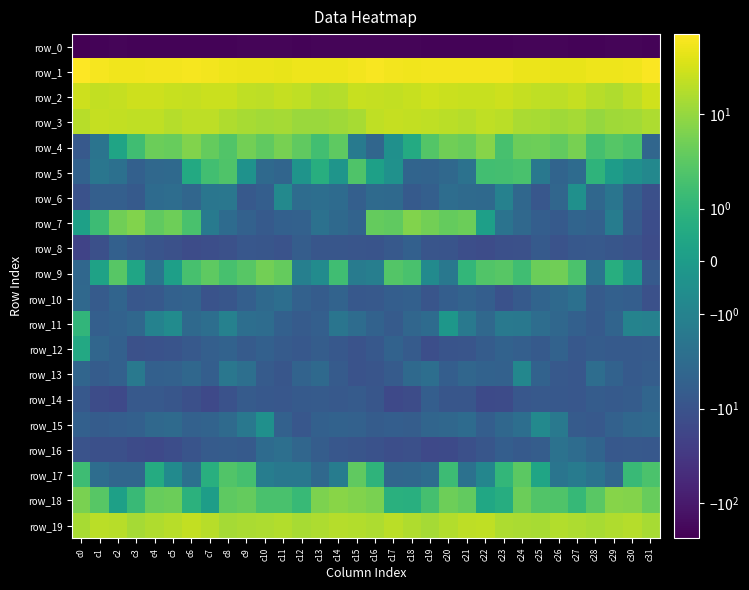

At which label does row_4 first exceed 3?

c4